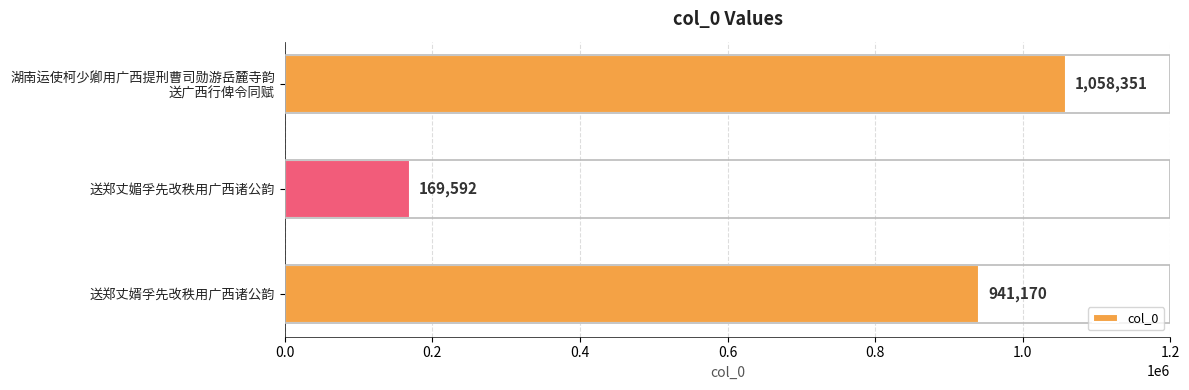

What is the smallest value displayed?

169592